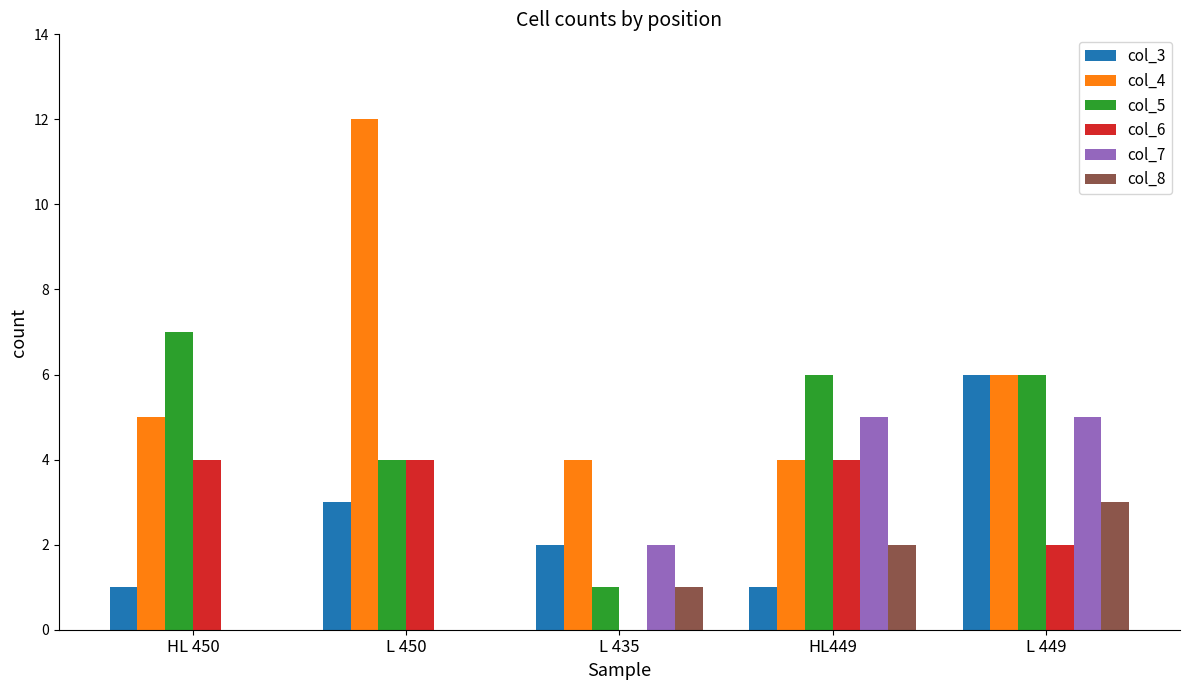

Which category has the highest value in the col_5 series?

HL 450